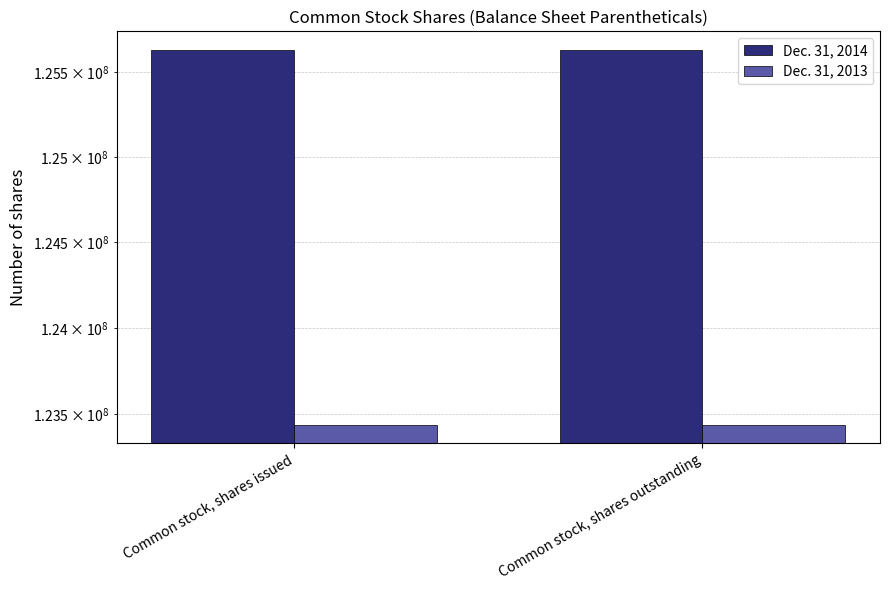

What is the sum of the Dec. 31, 2013 values at Common stock, shares outstanding and Common stock, shares issued?

246876800